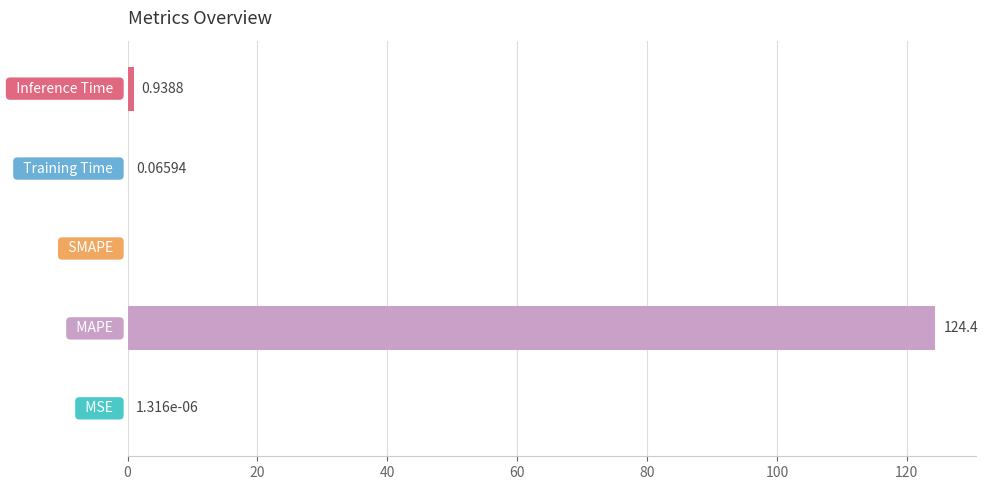

What is the sum of all values?

125.4